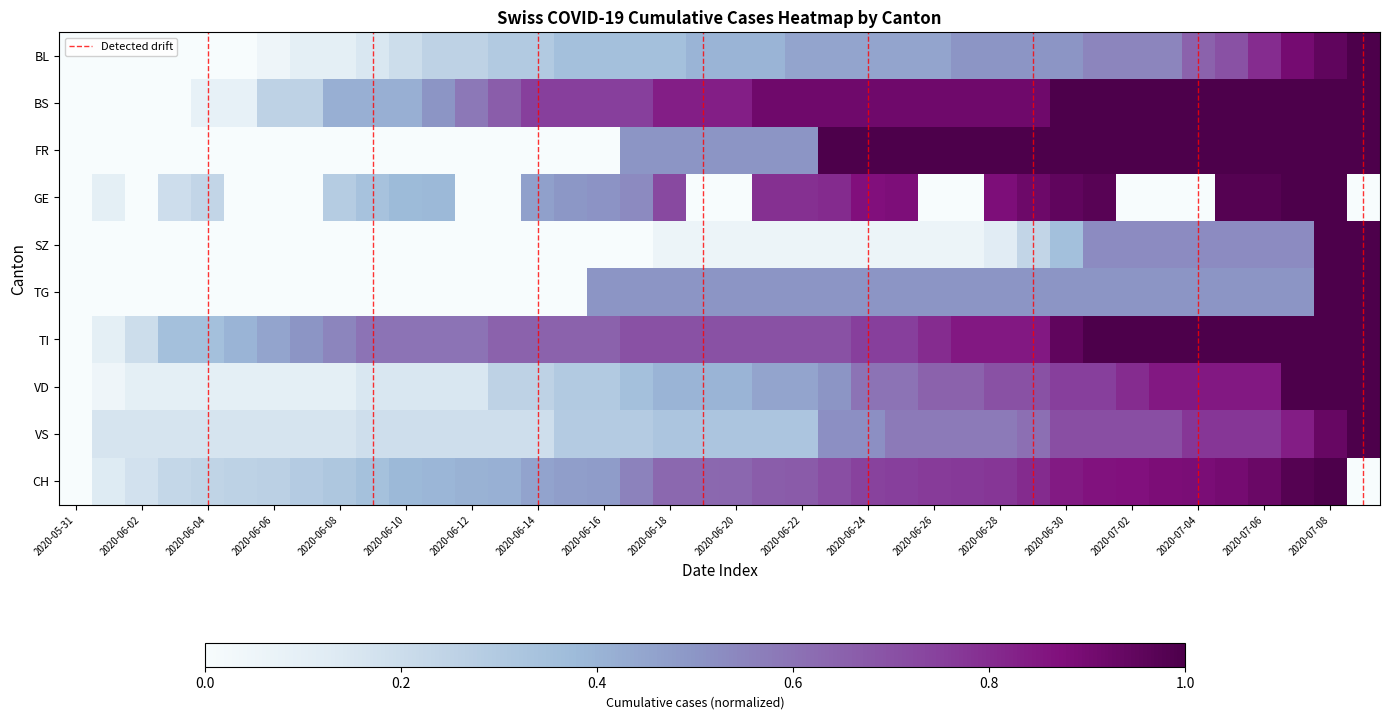

Which series has the widest spread of values?

BL